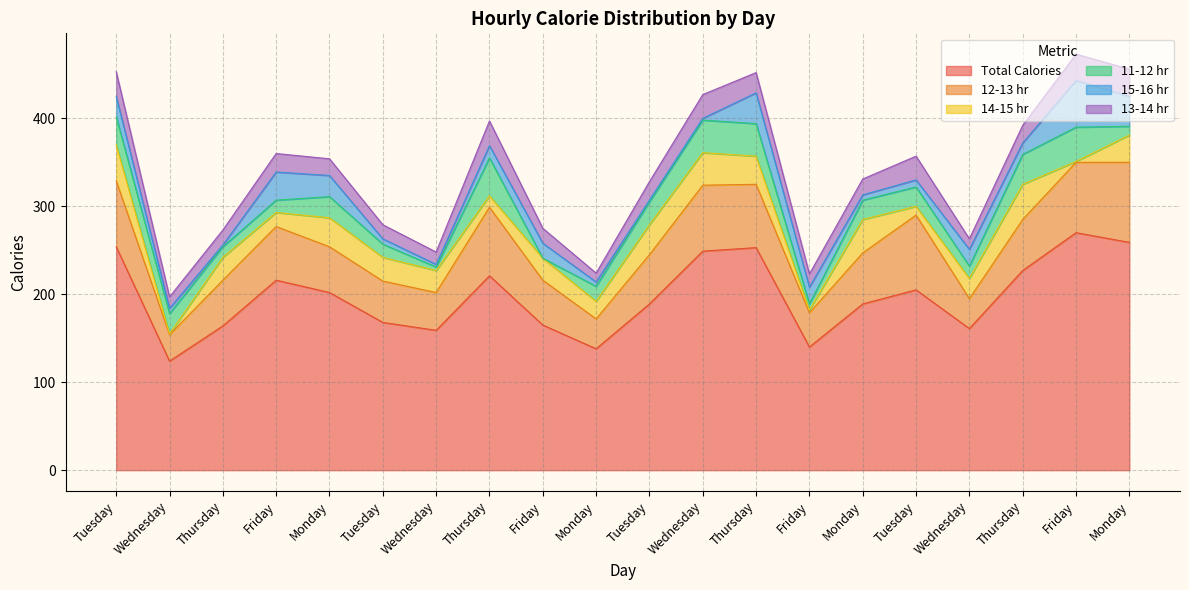

At how many categories does at least one series exceed 131?

19